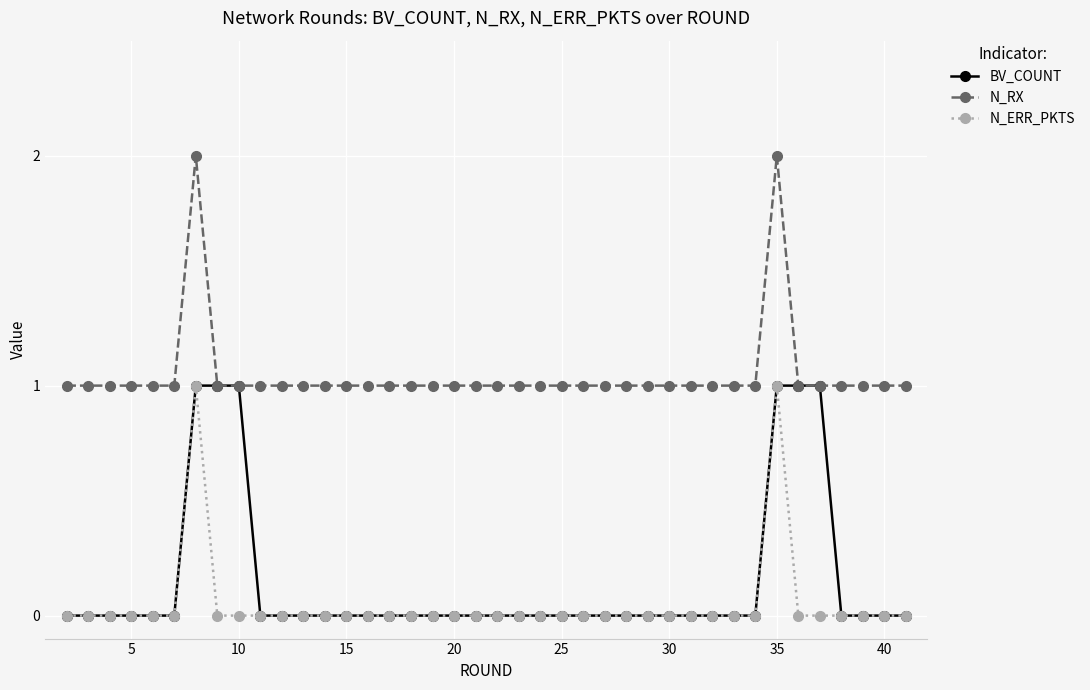

What is the sum of all BV_COUNT values?

6